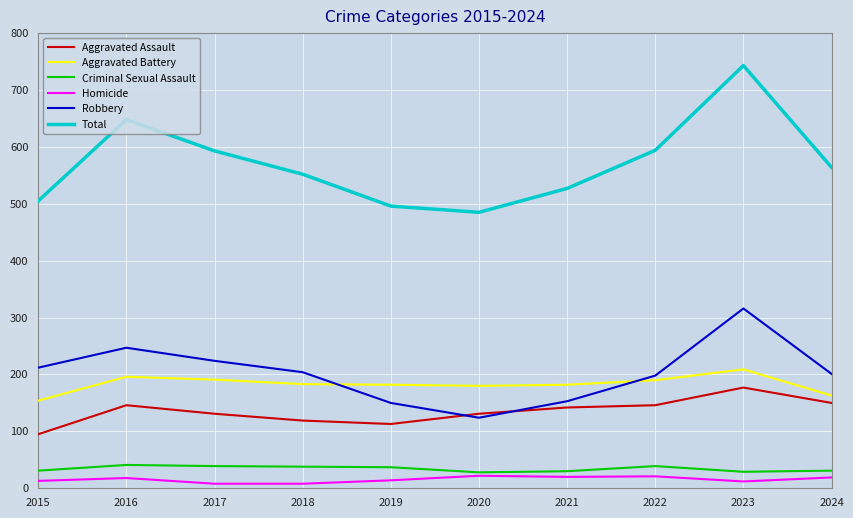

Is the value of Aggravated Battery at 2020 greater than the value of Robbery at 2021?

Yes